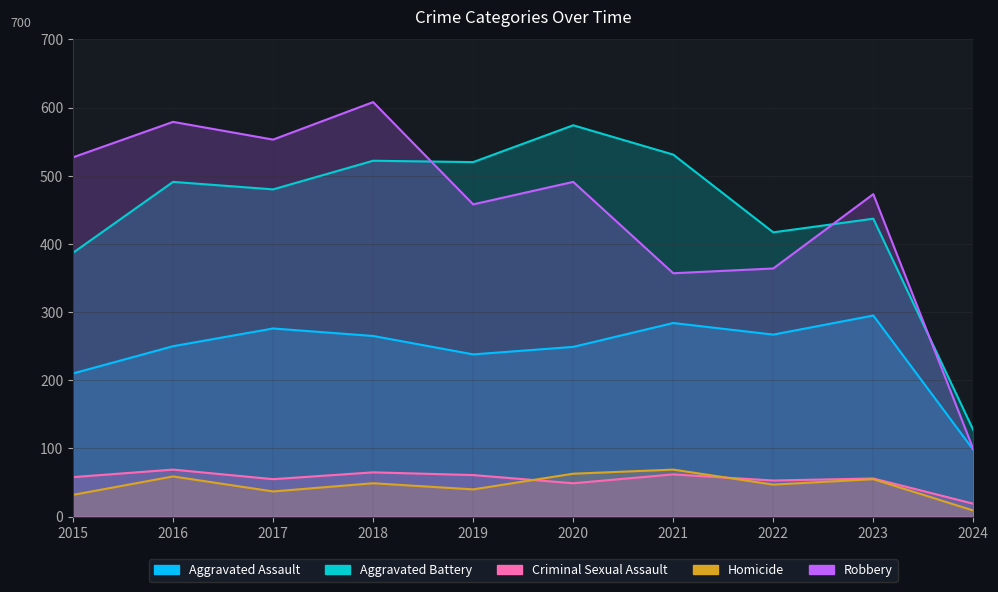

True or false: Robbery and Criminal Sexual Assault cross at least once.

False